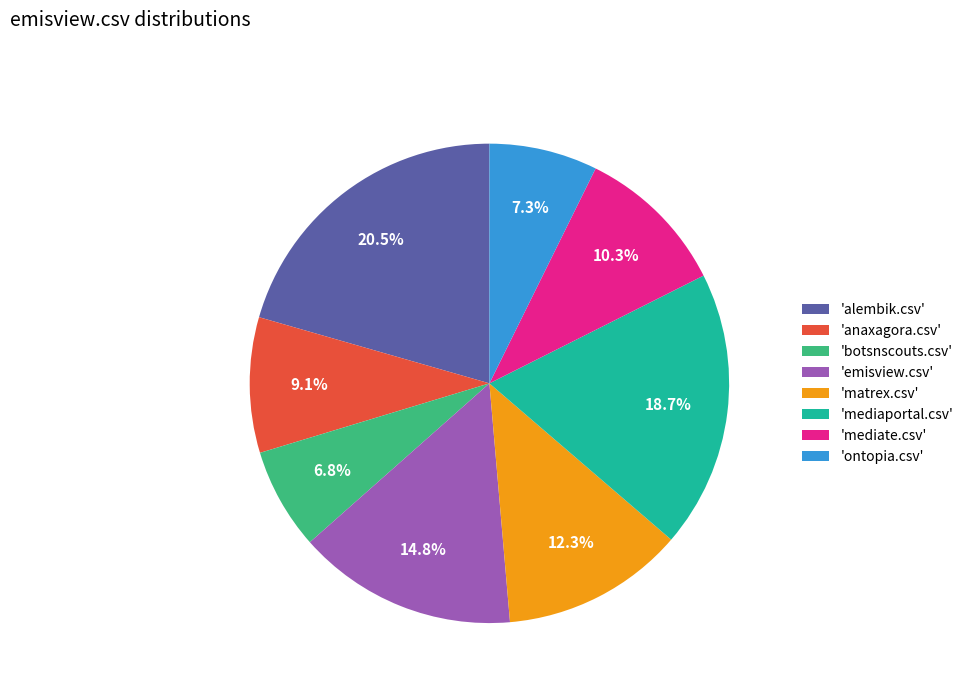

Do 'mediate.csv' and 'alembik.csv' together represent more than half of the pie?

No